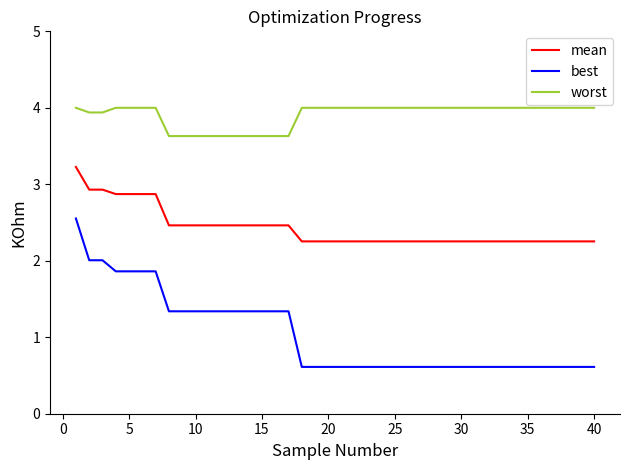

What is the difference between the maximum and minimum values in the best series?

1.9